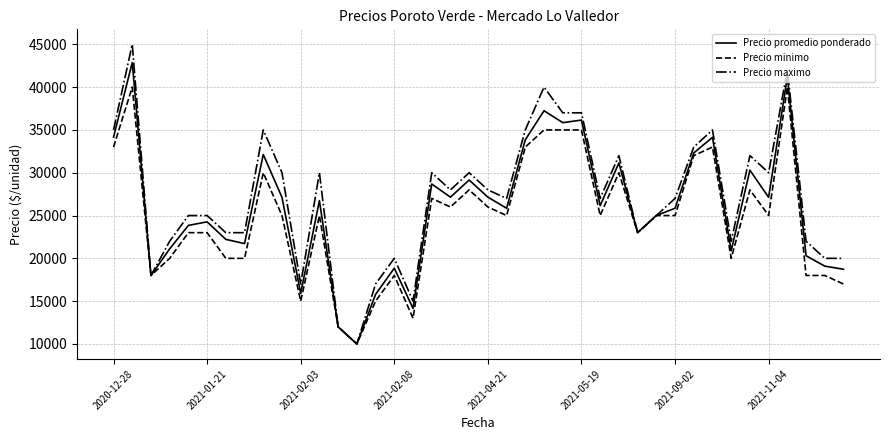

How many lines are shown in the chart?

3